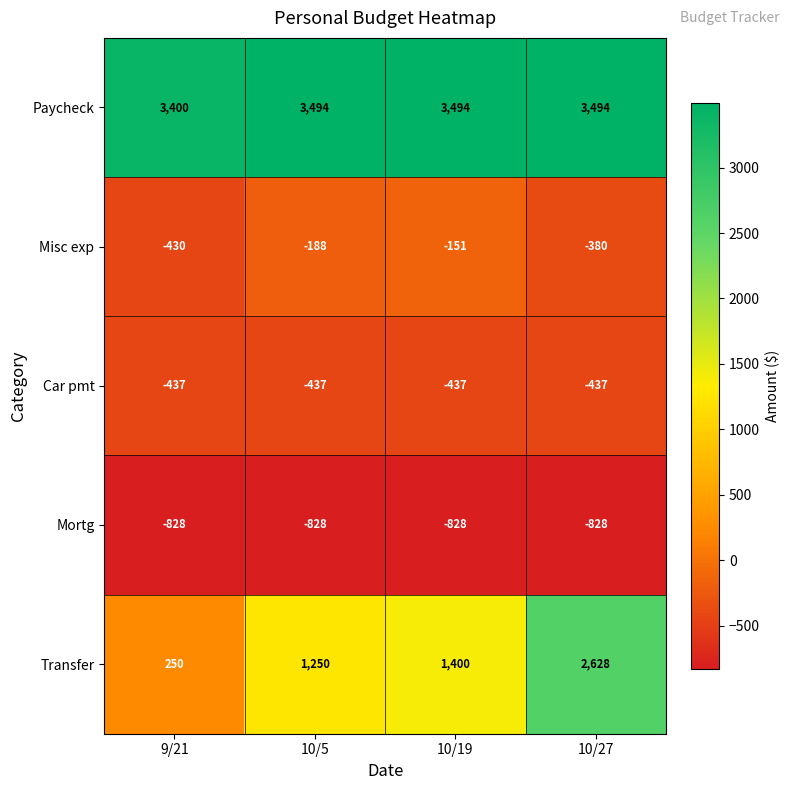

Rank the series at 10/5 from highest to lowest value.

Paycheck, Transfer, Misc exp, Car pmt, Mortg